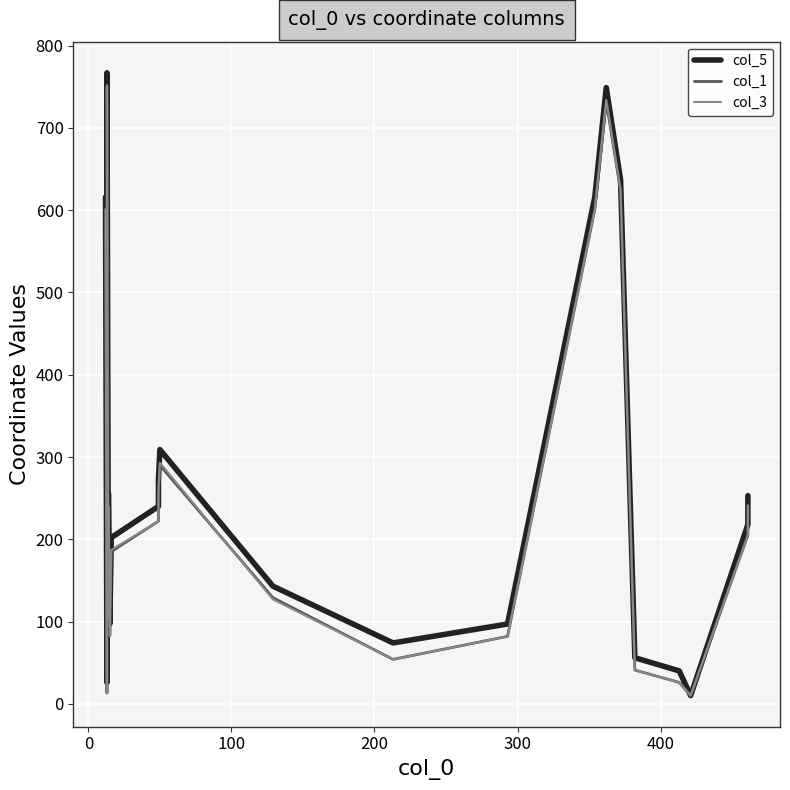

What is the average value of the col_3 series?

248